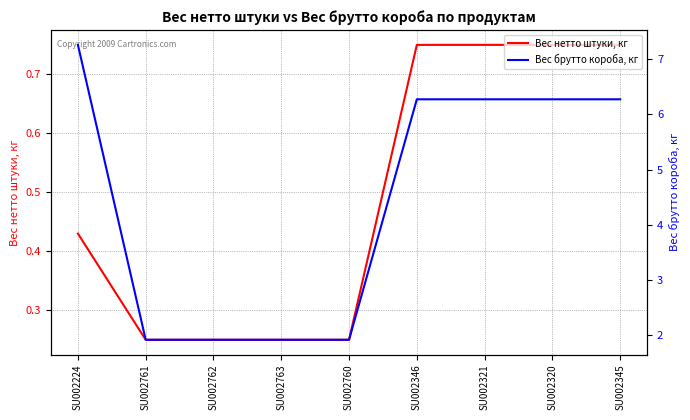

What is the label of the 2nd point from the right?

SU002320